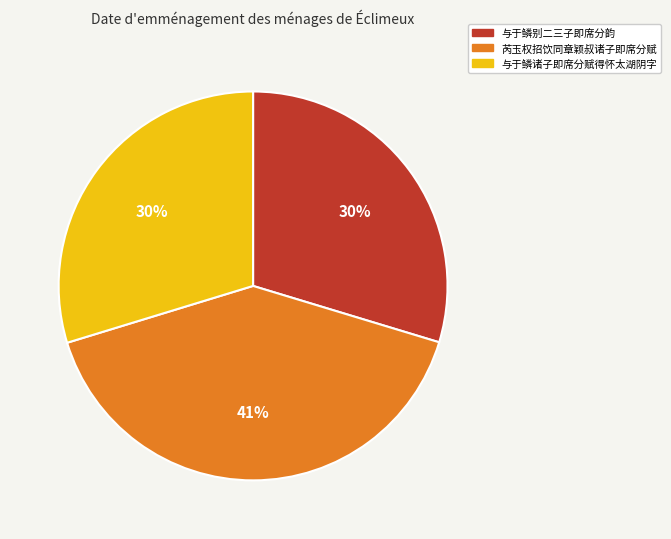

Count the number of slices in the pie.

3